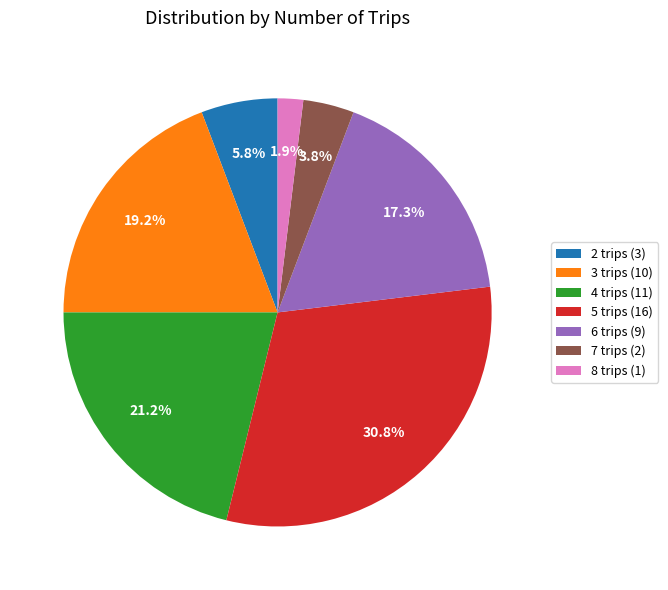

Do 7 trips and 3 trips together represent more than half of the pie?

No